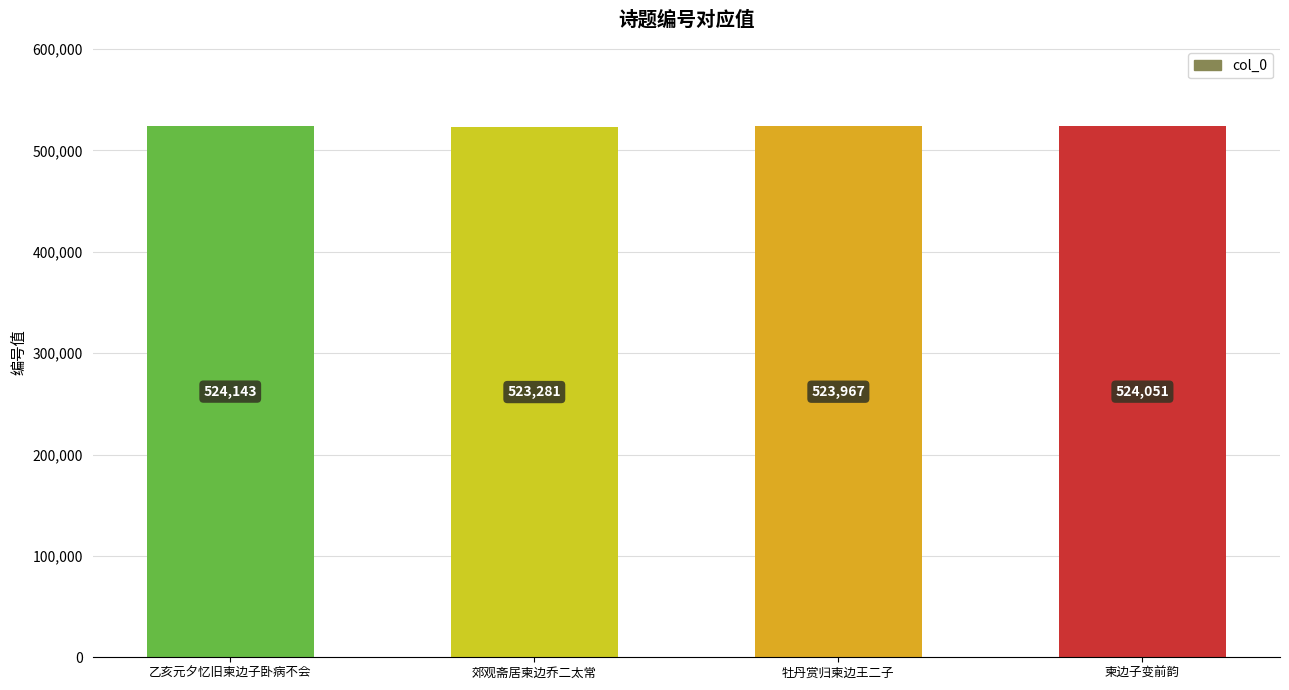

How many bars are there in total?

4